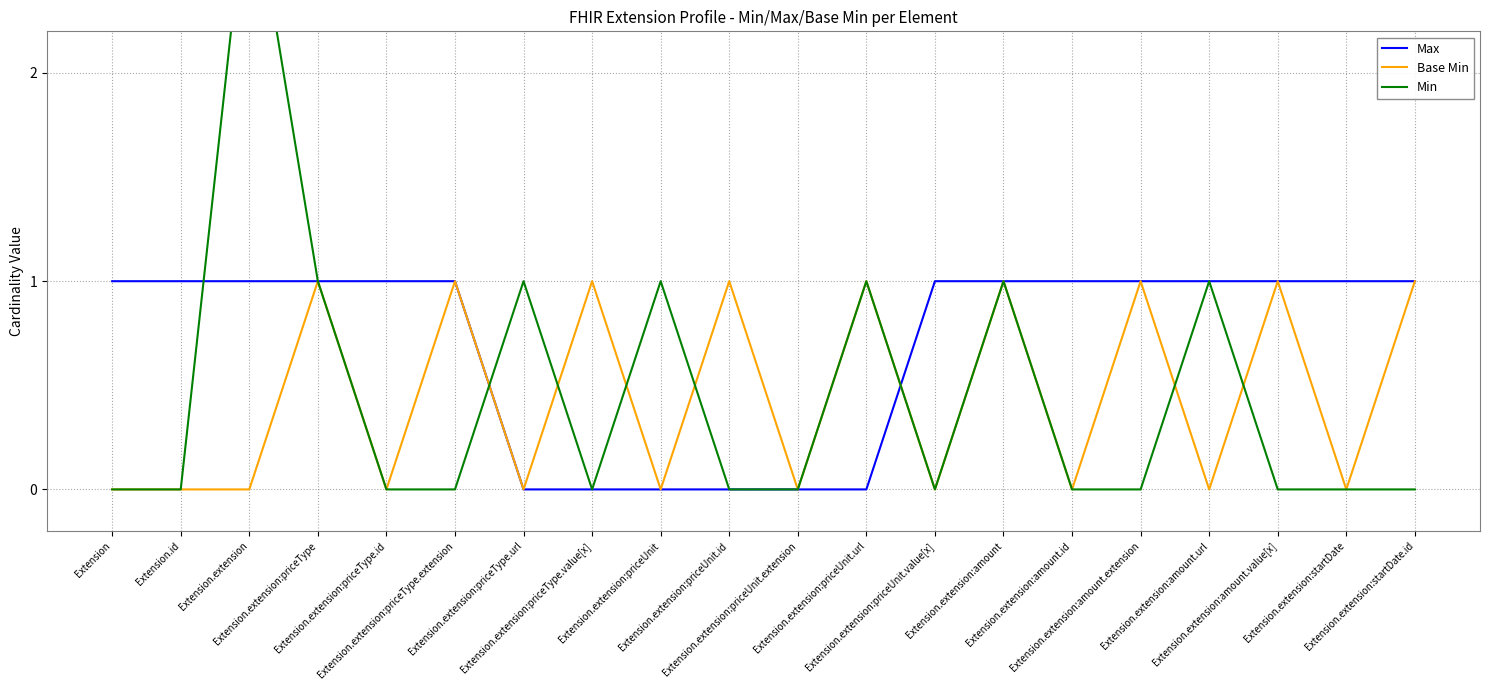

How many data points in Base Min are above 0?

9